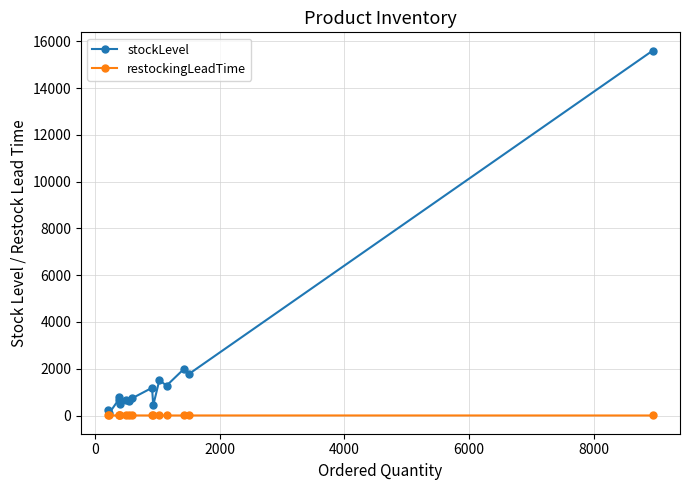

Does the chart have visible grid lines?

Yes